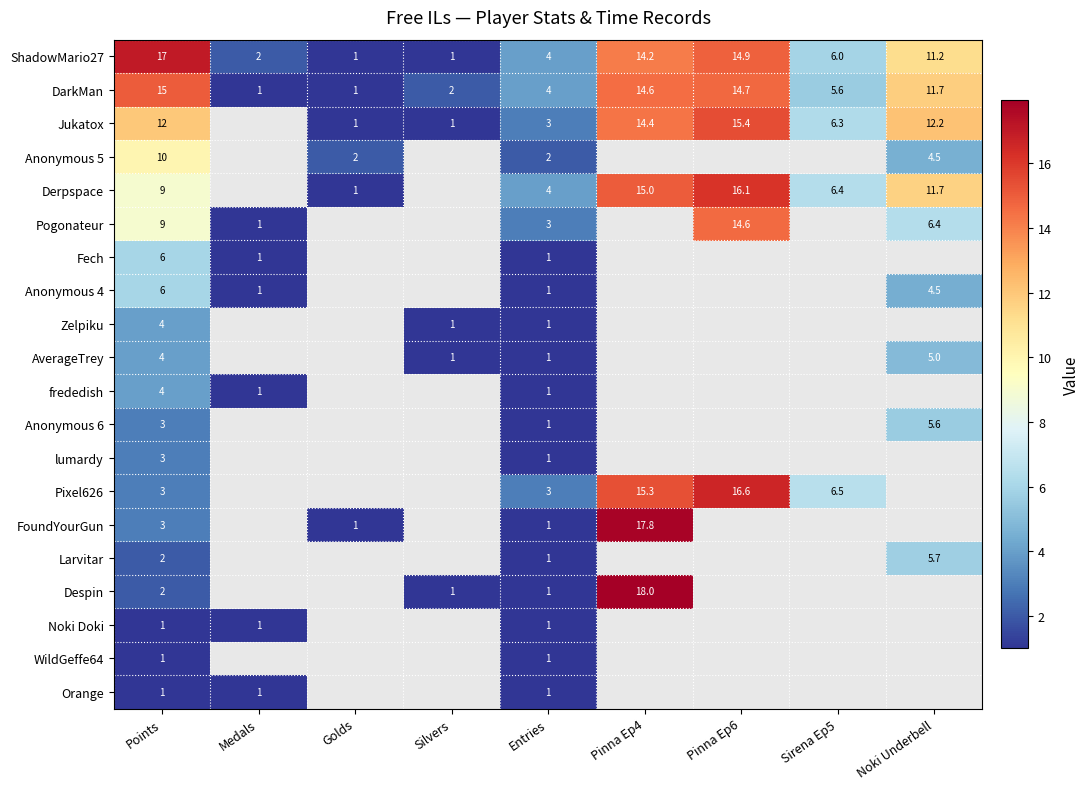

The value of Anonymous 6 at Noki Underbell is 5.6. True or false?

True